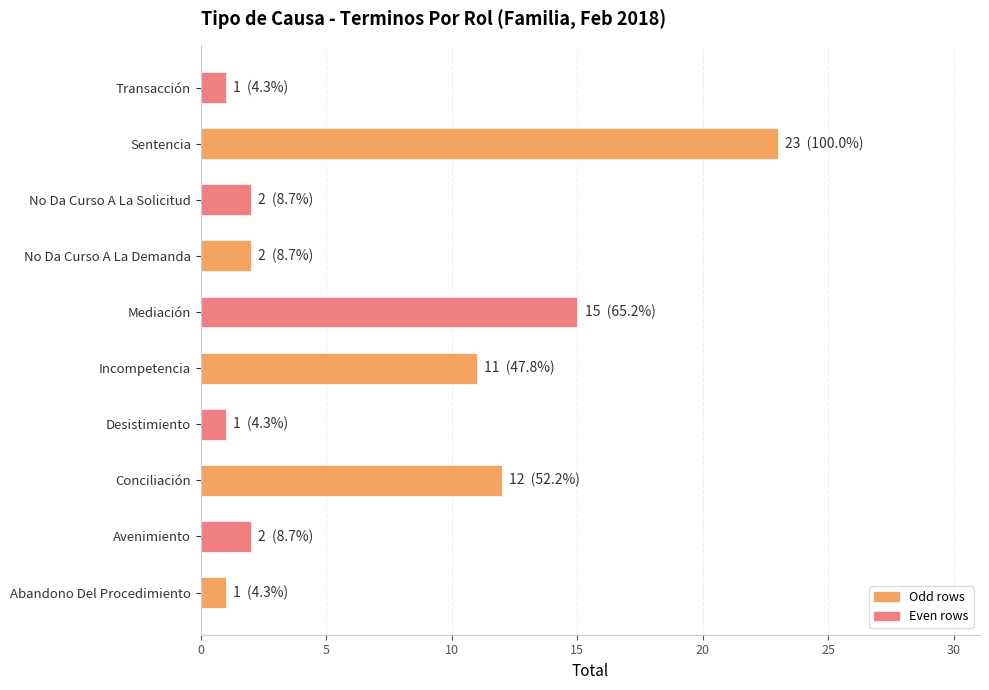

What is the change in value from Conciliación to No Da Curso A La Demanda?

-10